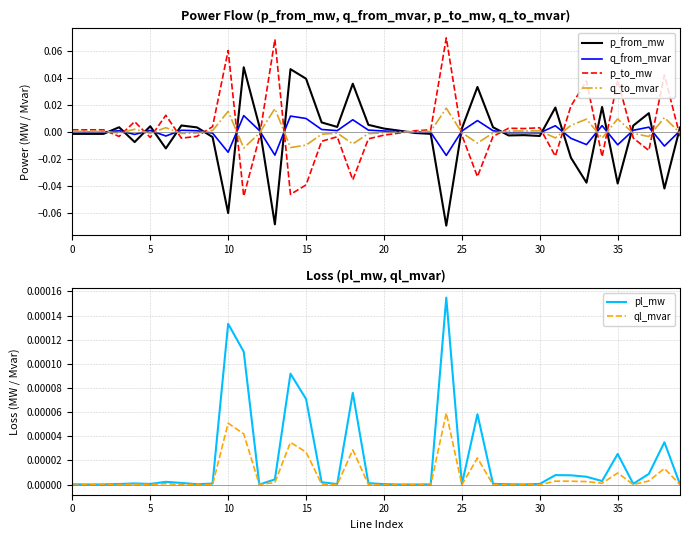

Which series has the widest spread of values?

p_to_mw